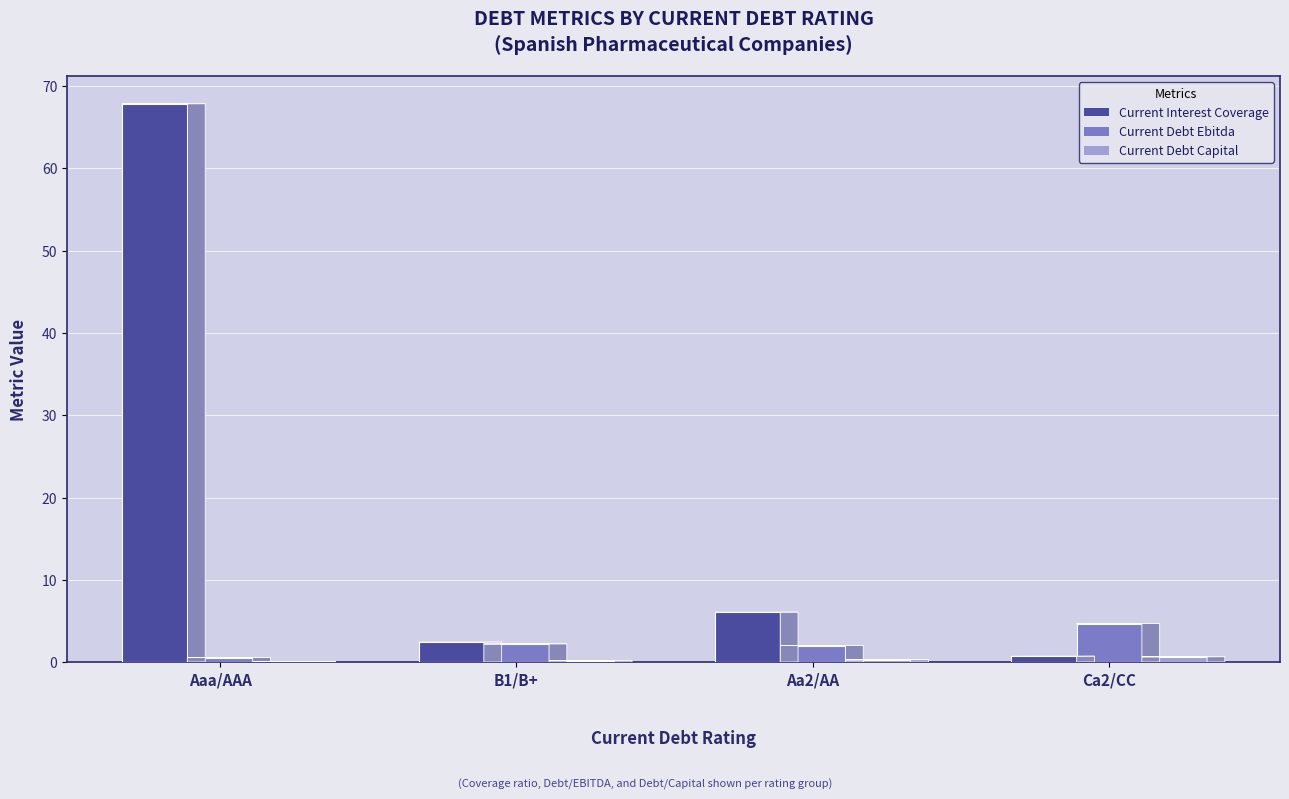

What is the label of the 4th bar from the left?

Ca2/CC